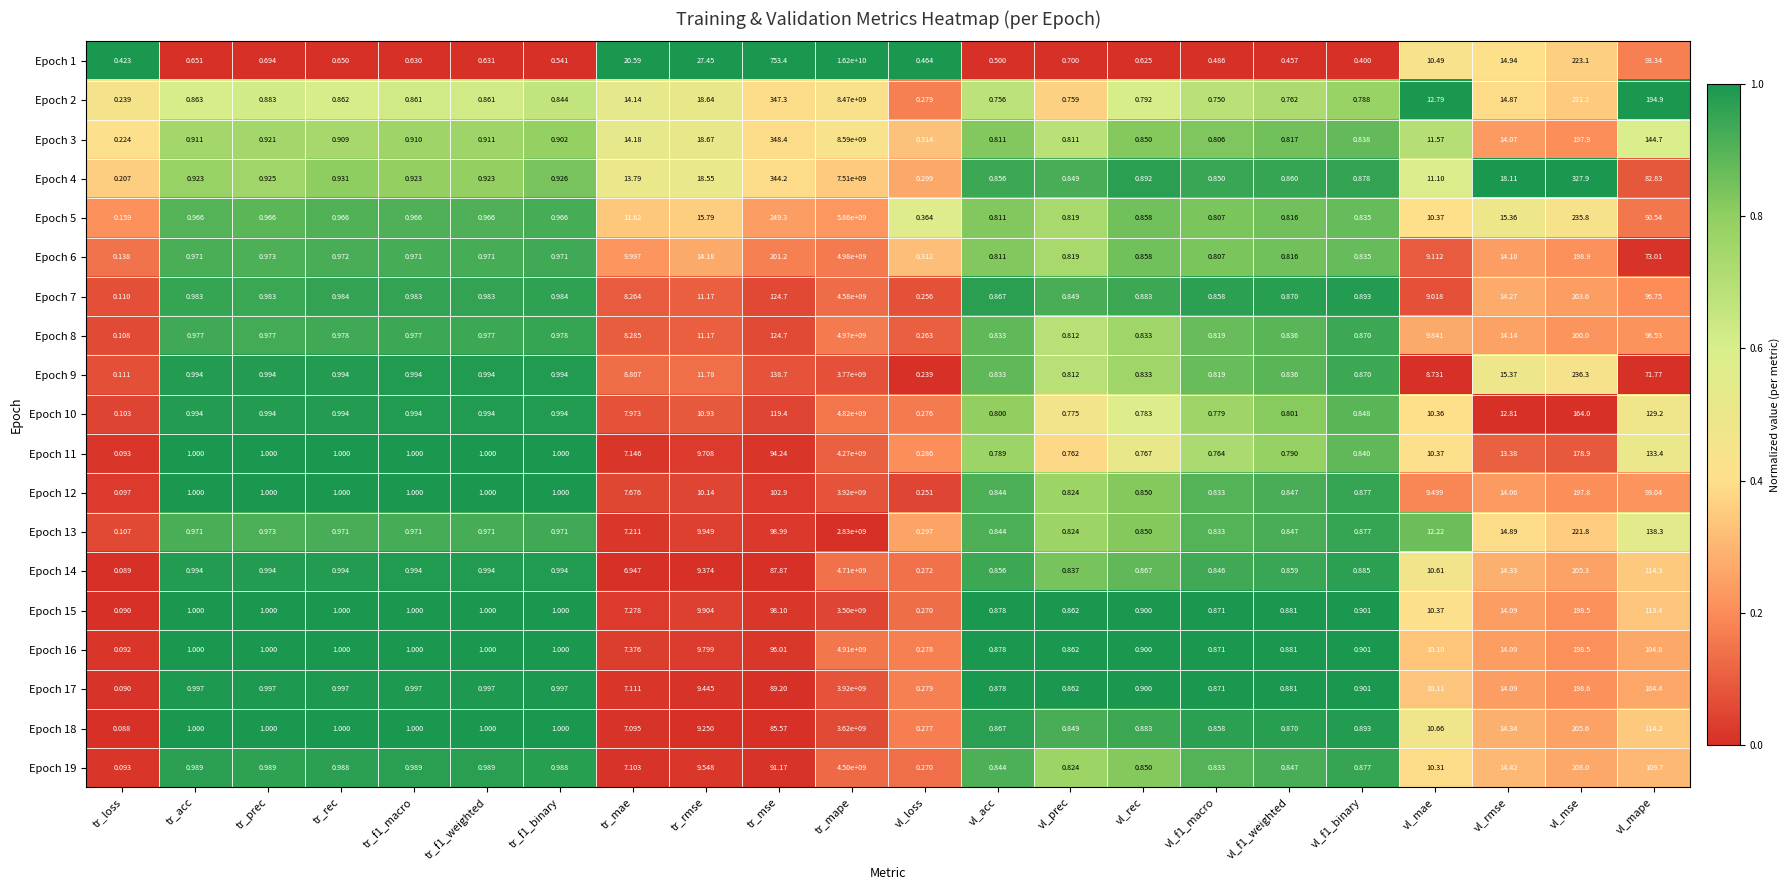

At which category is the sum across all series the highest?

tr_mape